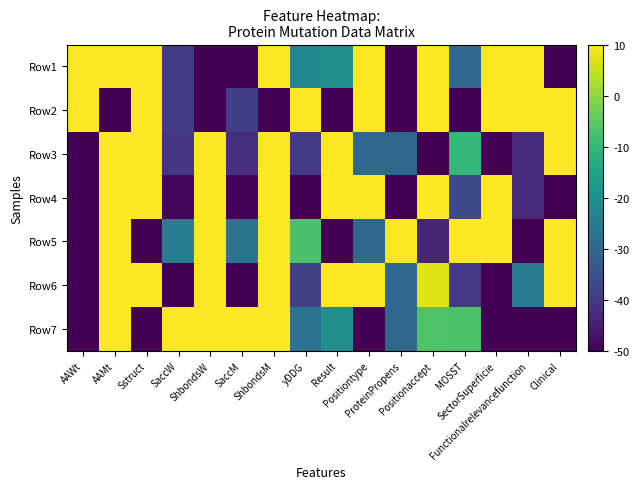

Reading right to left, extract all data points from this chart.

Row1: Clinical=-50.0	Functionalrelevancefunction=10.0	SectorSuperficie=10.0	MOSST=-30.0	Positionaccept=10.0	ProteinPropens=-50.0	Positiontype=10.0	Result=-20.0	yDDG=-22.1	ShbondsM=10.0	SaccM=-49.8	ShbondsW=-50.0	SaccW=-39.3	Sstruct=10.0	AAMt=10.0	AAWt=10.0
Row2: Clinical=10.0	Functionalrelevancefunction=10.0	SectorSuperficie=10.0	MOSST=-50.0	Positionaccept=10.0	ProteinPropens=-50.0	Positiontype=10.0	Result=-50.0	yDDG=10.0	ShbondsM=-50.0	SaccM=-39.1	ShbondsW=-50.0	SaccW=-39.3	Sstruct=10.0	AAMt=-50.0	AAWt=10.0
Row3: Clinical=10.0	Functionalrelevancefunction=-42.9	SectorSuperficie=-50.0	MOSST=-10.0	Positionaccept=-50.0	ProteinPropens=-30.0	Positiontype=-30.0	Result=10.0	yDDG=-39.3	ShbondsM=10.0	SaccM=-41.6	ShbondsW=10.0	SaccW=-40.5	Sstruct=10.0	AAMt=10.0	AAWt=-50.0
Row4: Clinical=-50.0	Functionalrelevancefunction=-42.9	SectorSuperficie=10.0	MOSST=-36.7	Positionaccept=10.0	ProteinPropens=-50.0	Positiontype=10.0	Result=10.0	yDDG=-50.0	ShbondsM=10.0	SaccM=-49.5	ShbondsW=10.0	SaccW=-49.3	Sstruct=10.0	AAMt=10.0	AAWt=-50.0
Row5: Clinical=10.0	Functionalrelevancefunction=-50.0	SectorSuperficie=10.0	MOSST=10.0	Positionaccept=-43.5	ProteinPropens=10.0	Positiontype=-30.0	Result=-50.0	yDDG=-7.1	ShbondsM=10.0	SaccM=-26.6	ShbondsW=10.0	SaccW=-24.4	Sstruct=-50.0	AAMt=10.0	AAWt=-50.0
Row6: Clinical=10.0	Functionalrelevancefunction=-25.3	SectorSuperficie=-50.0	MOSST=-40.0	Positionaccept=7.1	ProteinPropens=-30.0	Positiontype=10.0	Result=10.0	yDDG=-38.6	ShbondsM=10.0	SaccM=-50.0	ShbondsW=10.0	SaccW=-50.0	Sstruct=10.0	AAMt=10.0	AAWt=-50.0
Row7: Clinical=-50.0	Functionalrelevancefunction=-50.0	SectorSuperficie=-50.0	MOSST=-6.7	Positionaccept=-6.6	ProteinPropens=-30.0	Positiontype=-50.0	Result=-20.0	yDDG=-27.1	ShbondsM=10.0	SaccM=10.0	ShbondsW=10.0	SaccW=10.0	Sstruct=-50.0	AAMt=10.0	AAWt=-50.0